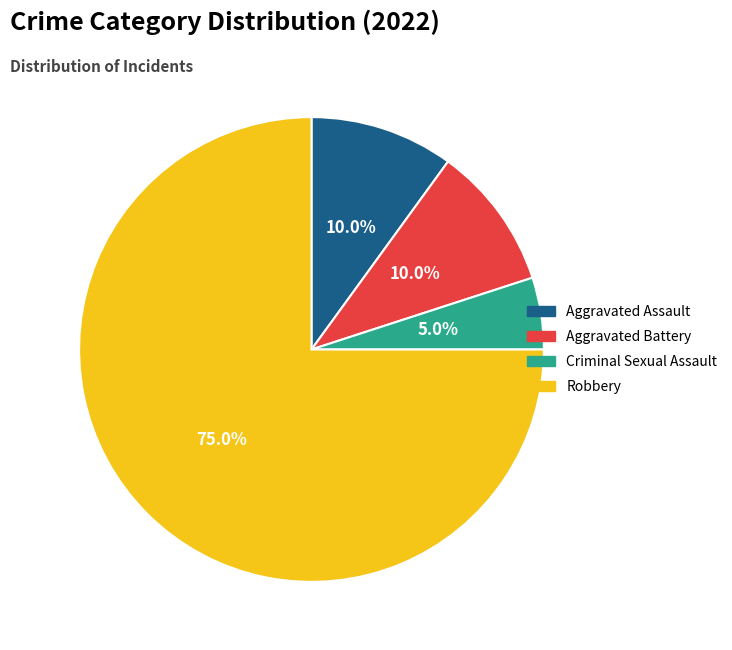

Is there a majority slice in this chart?

Yes